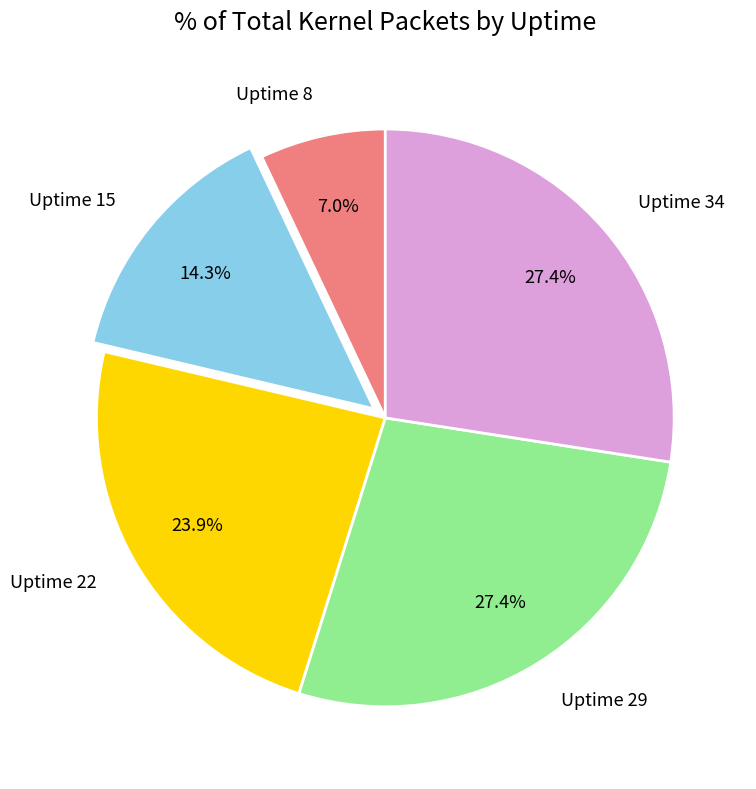

What is the total percentage of Uptime 8 and Uptime 22?

30.9%